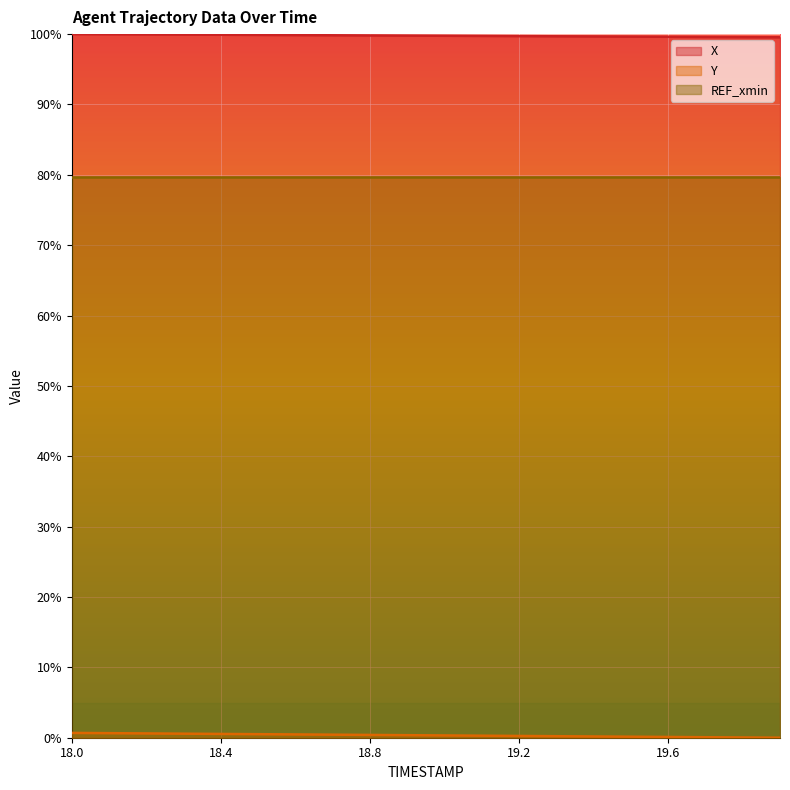

What is the difference between the highest and lowest values at 18.9?

99.4